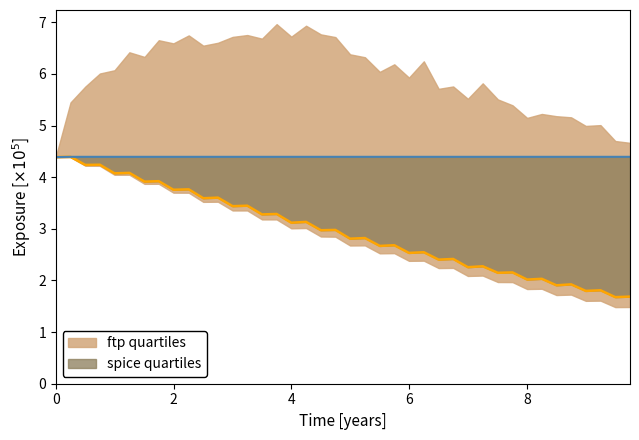

At which category is the sum across all series the highest?

0.251366